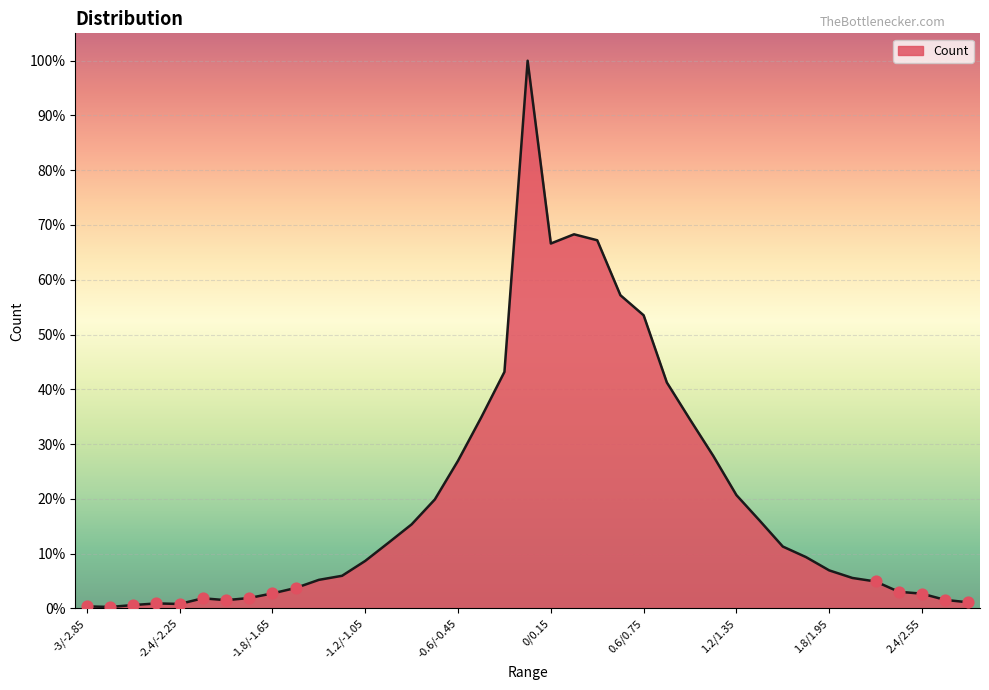

What is the maximum value shown in the chart?

100.0